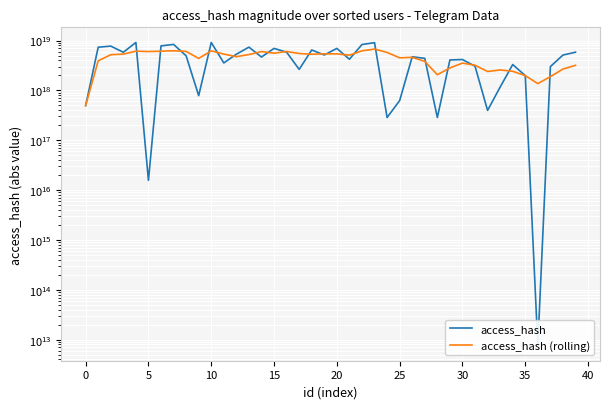

True or false: access_hash (rolling) has a value of 2103073532148432128 at 10.

False